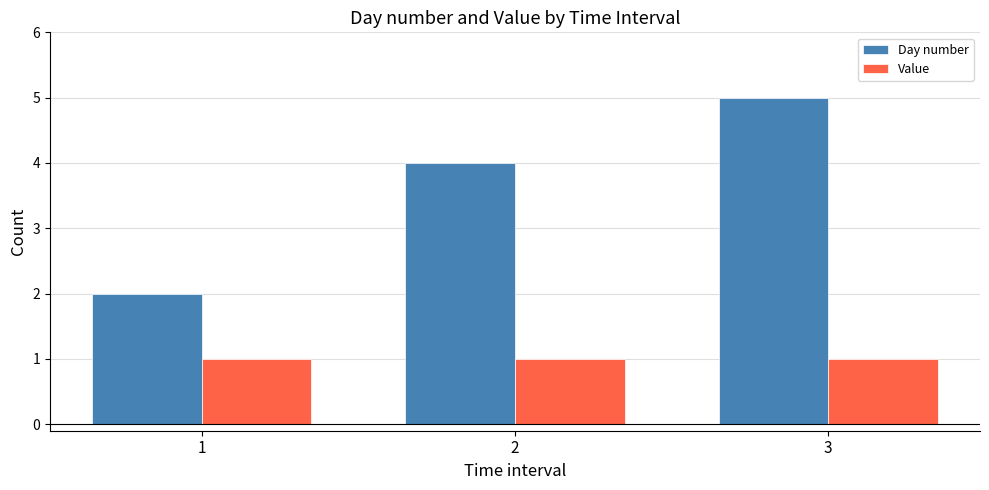

What is the value of the Day number bar at the 1st from the left?

2